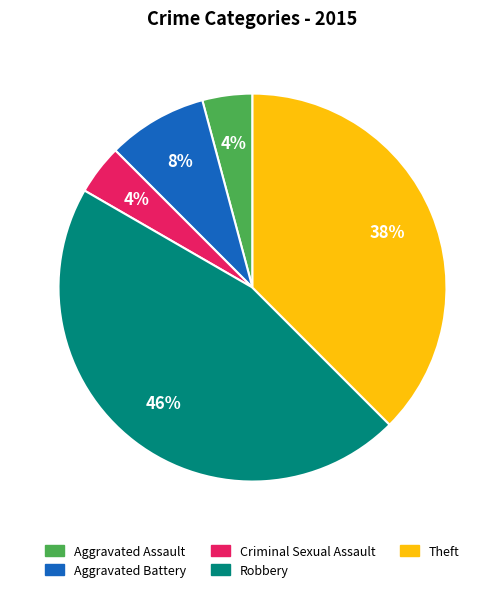

Is there a majority slice in this chart?

No